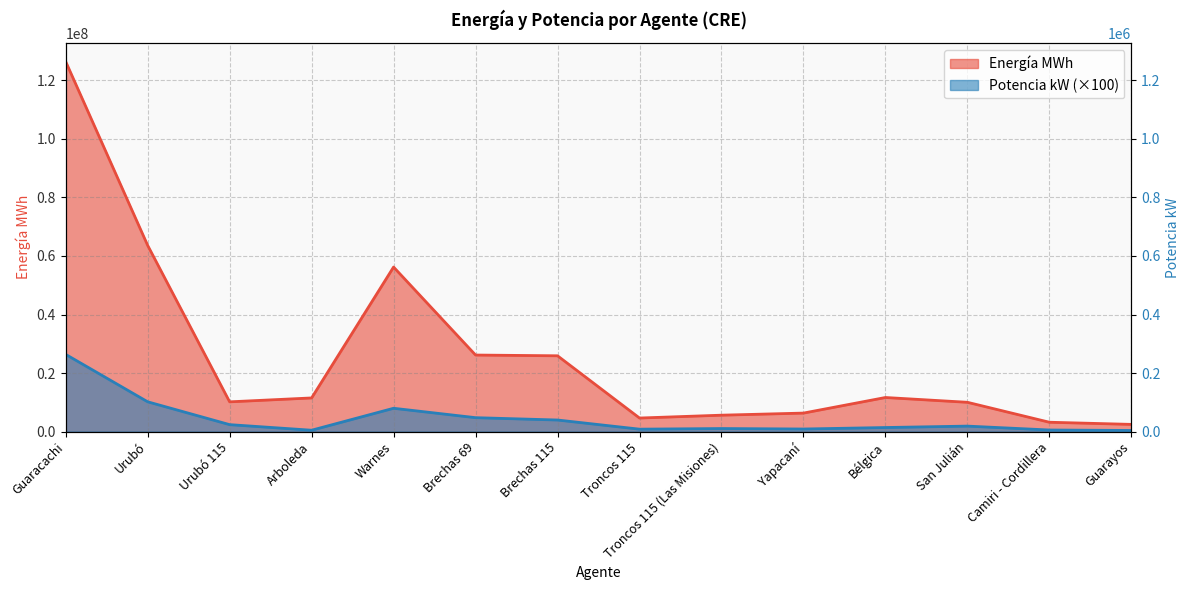

What is the maximum value shown in the chart?

126456497